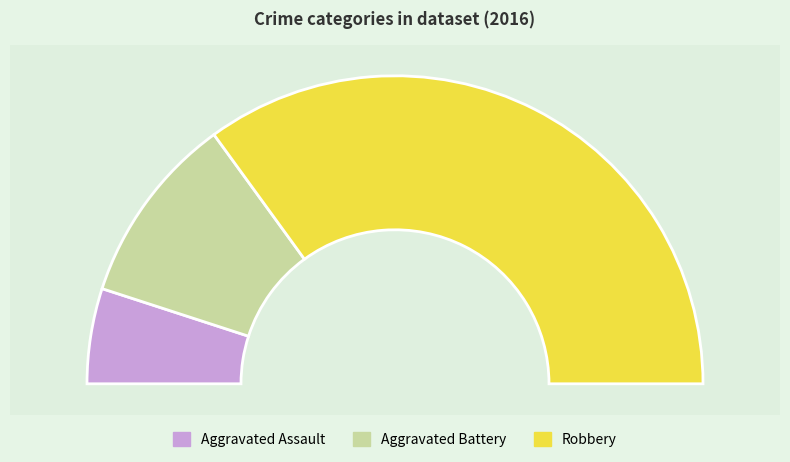

Rank the categories by value from lowest to highest.

Aggravated Assault, Aggravated Battery, Robbery